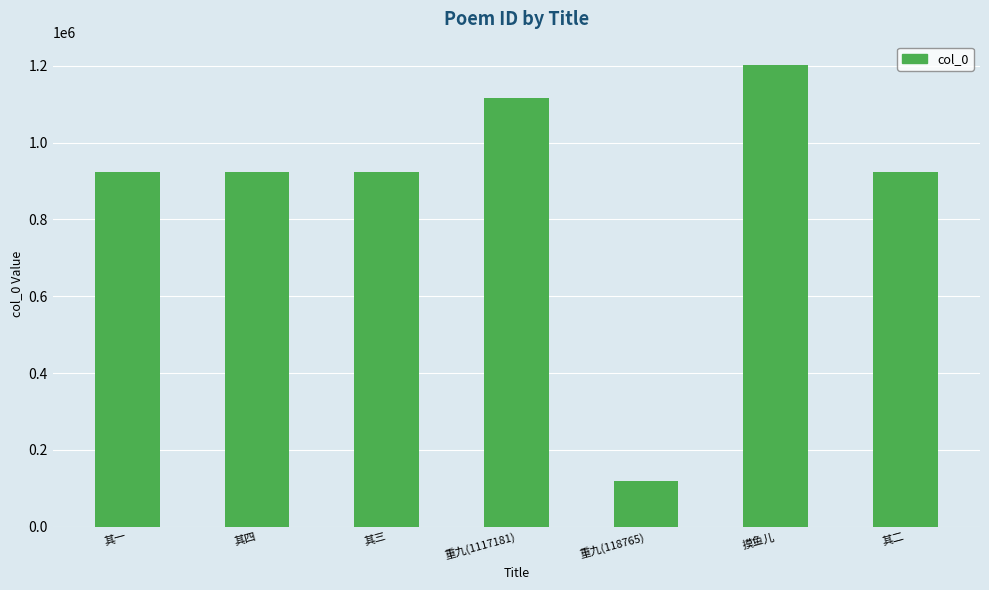

How many bars are there in total?

7